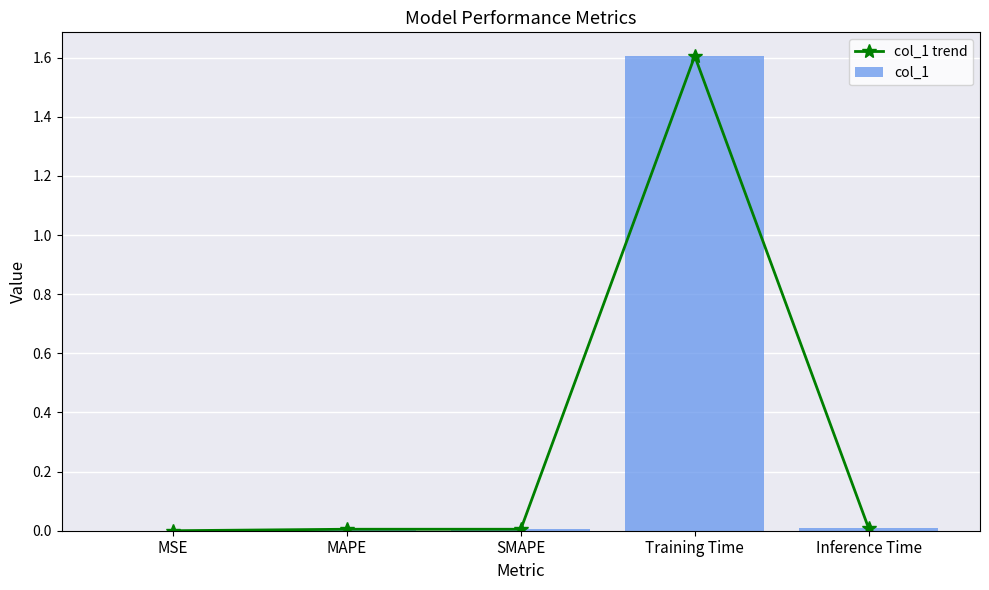

Is the value of col_1 at MSE greater than the value of col_1 trend at Training Time?

No